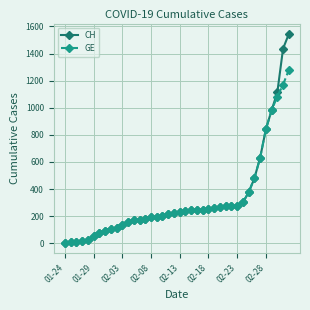

At how many categories does at least one series exceed 596?

6